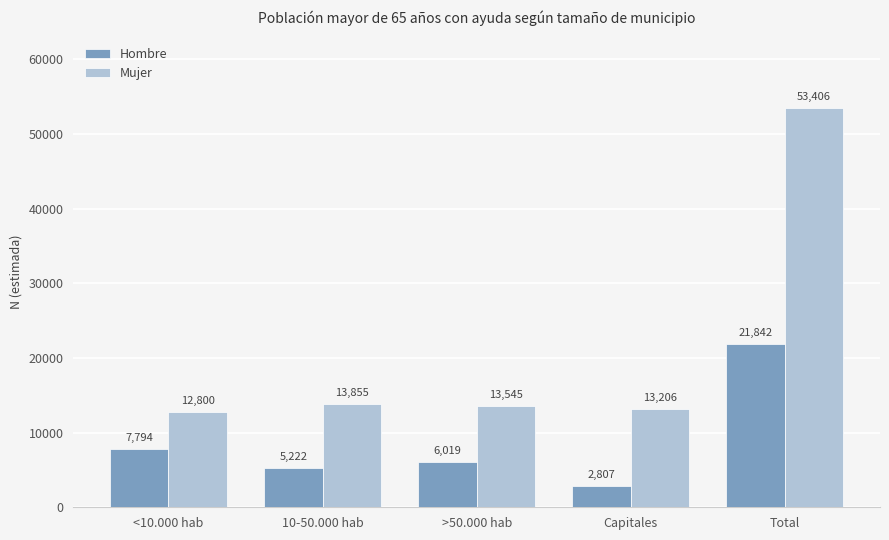

What is the highest value of the Hombre series?

21842